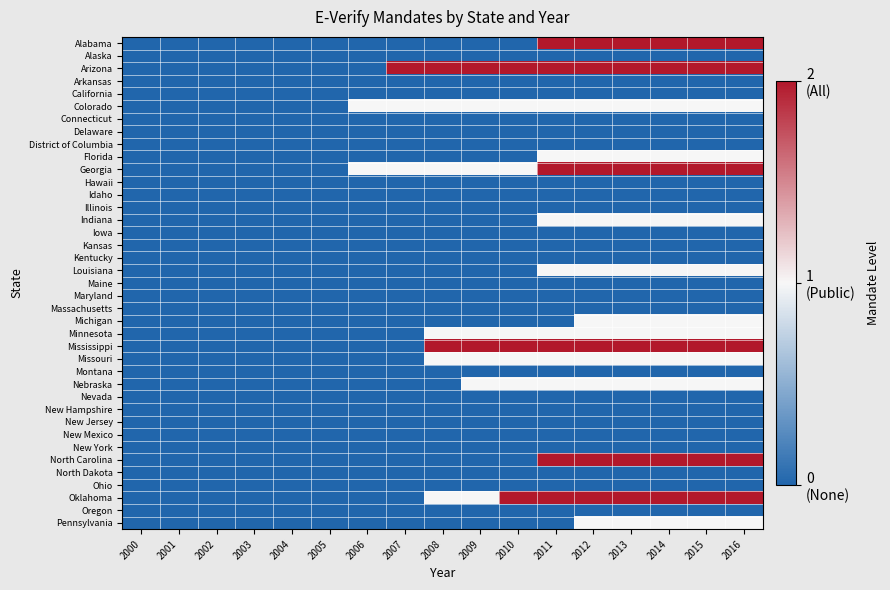

How many distinct data groups are displayed?

39